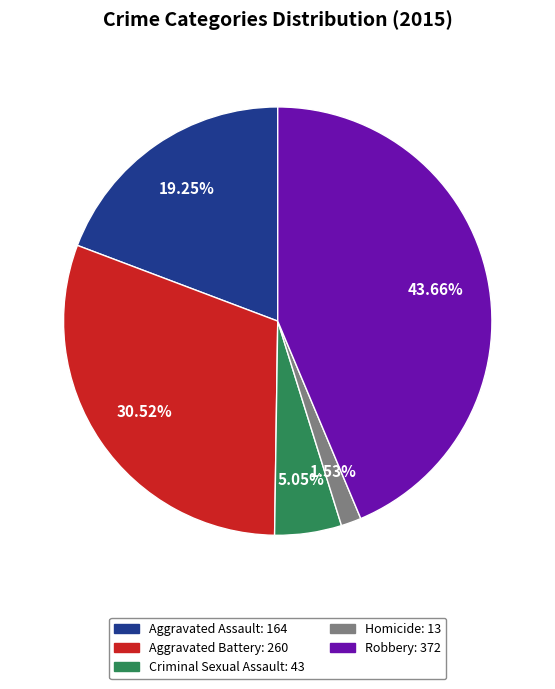

Is there any slice that represents more than half of the pie?

No